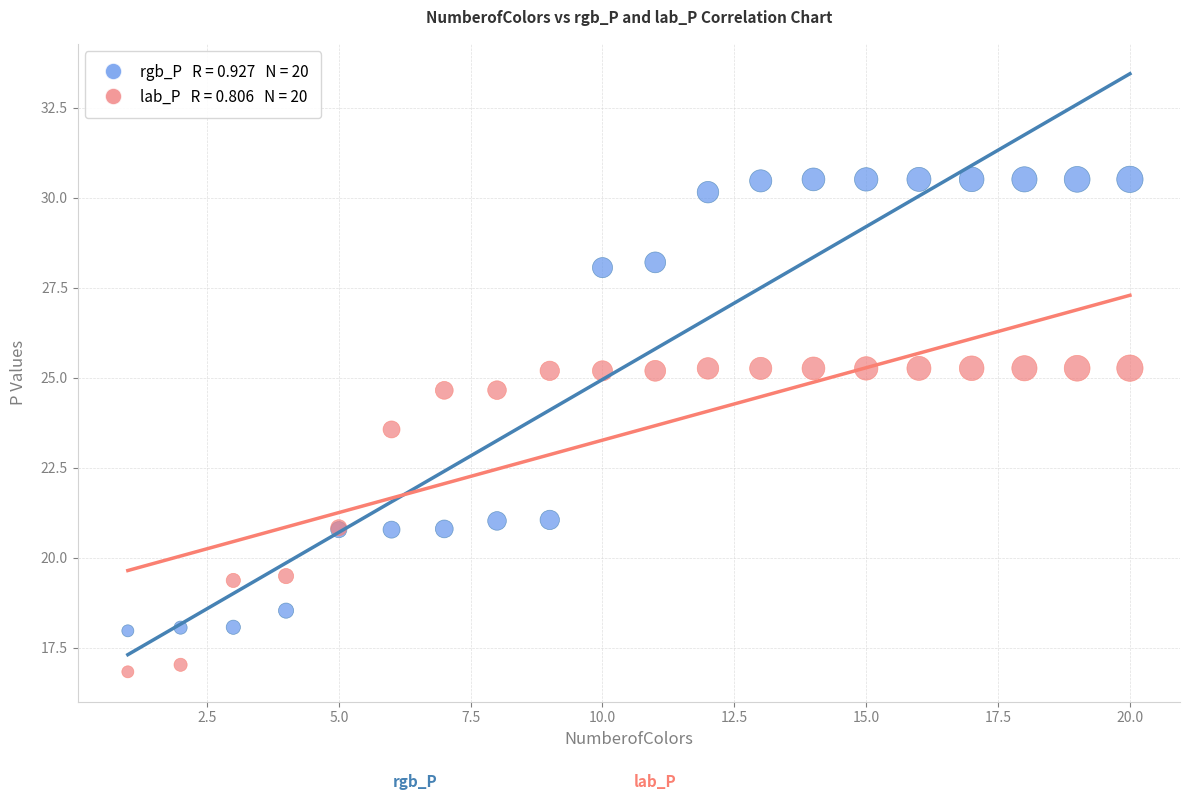

Across all series, what Y value is closest to 23?

23.6